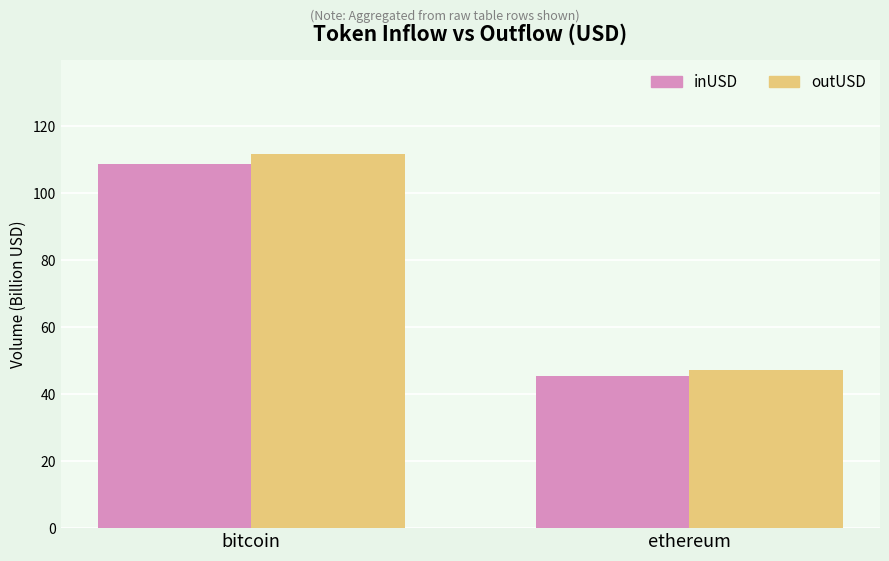

What are all the series names shown in the legend?

inUSD, outUSD